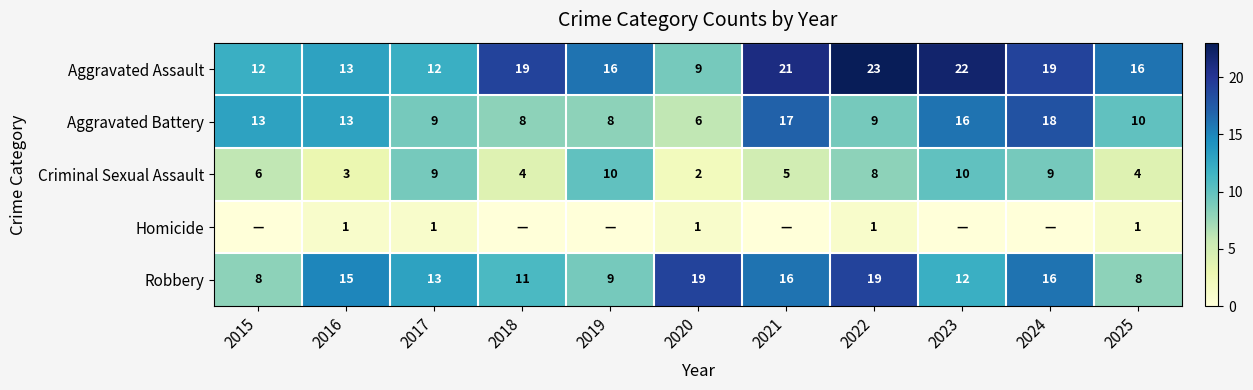

What is the sum of the Aggravated Battery values at 2019 and 2018?

16